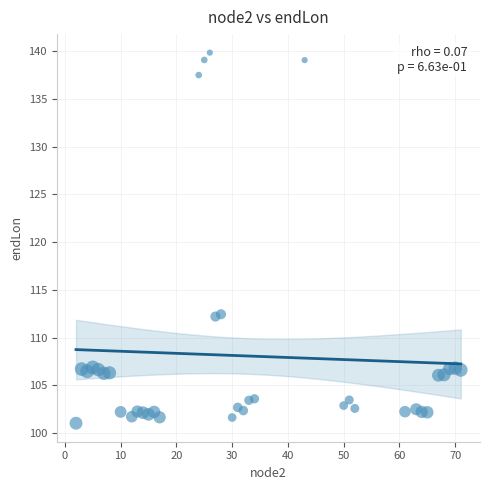

What is the range of Y values (max minus min)?

38.8